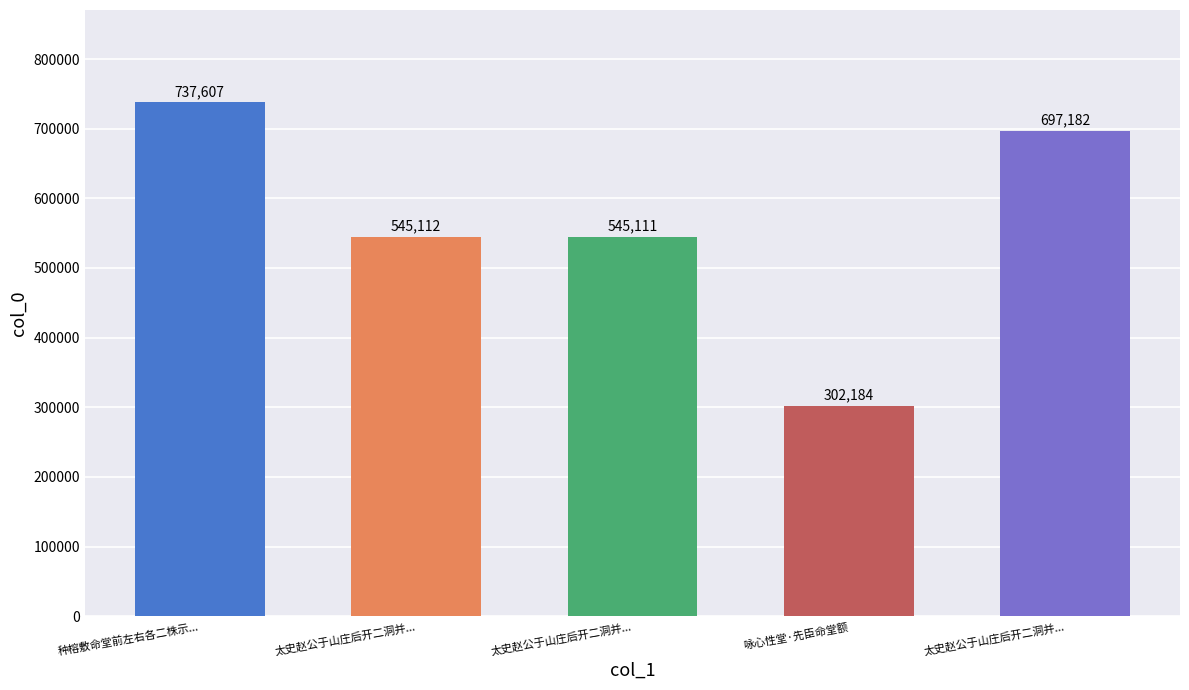

Which category has the highest value across all series?

种榕敷命堂前左右各二株示...